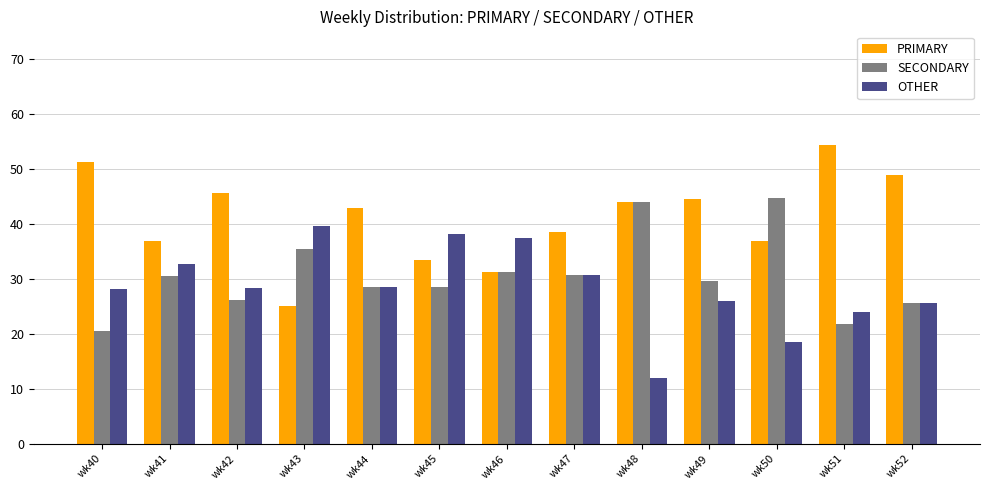

Which series has the largest total across all categories?

PRIMARY